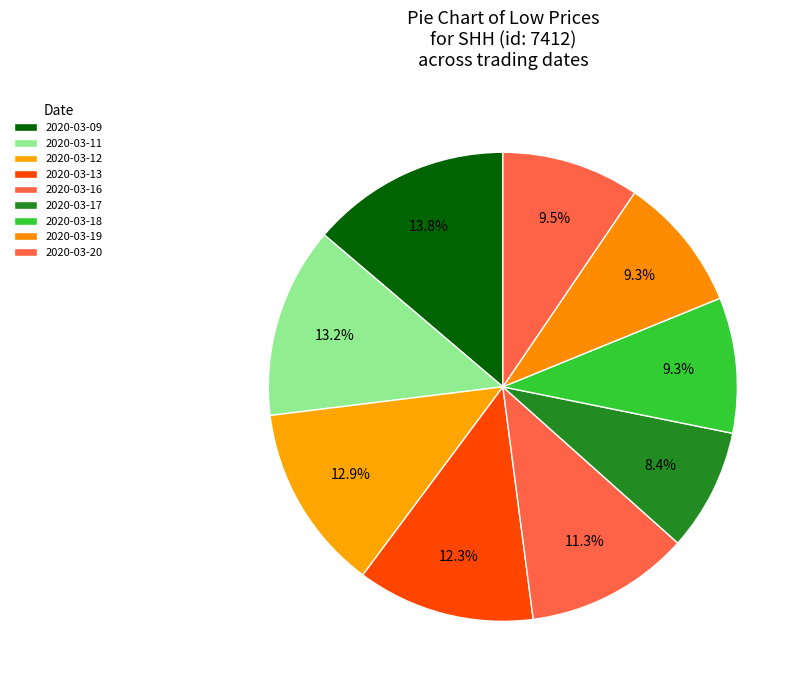

Rank the categories by value from highest to lowest.

2020-03-09, 2020-03-11, 2020-03-12, 2020-03-13, 2020-03-16, 2020-03-20, 2020-03-18, 2020-03-19, 2020-03-17